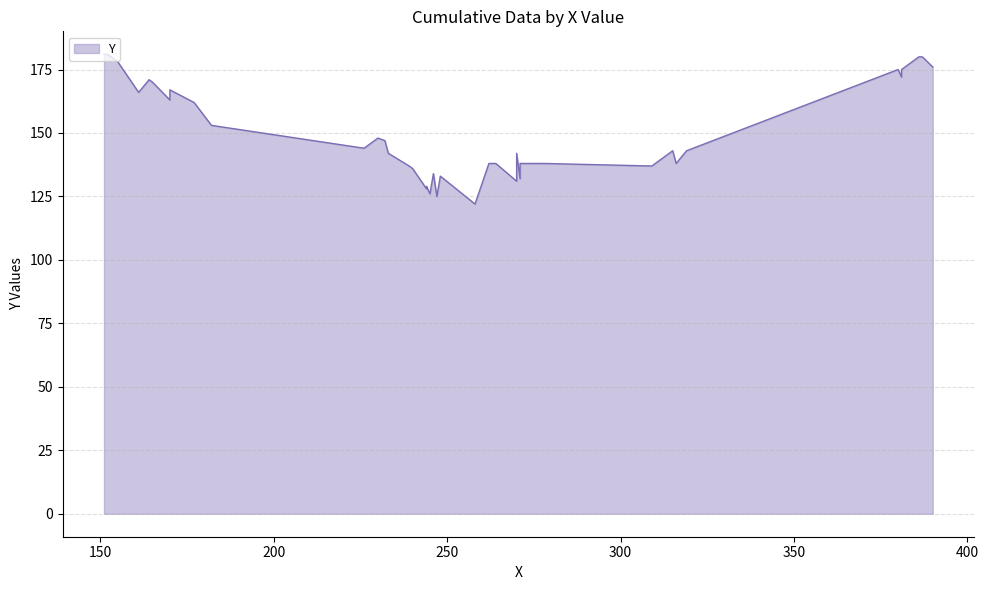

True or false: the data shows 203 at 9.

False